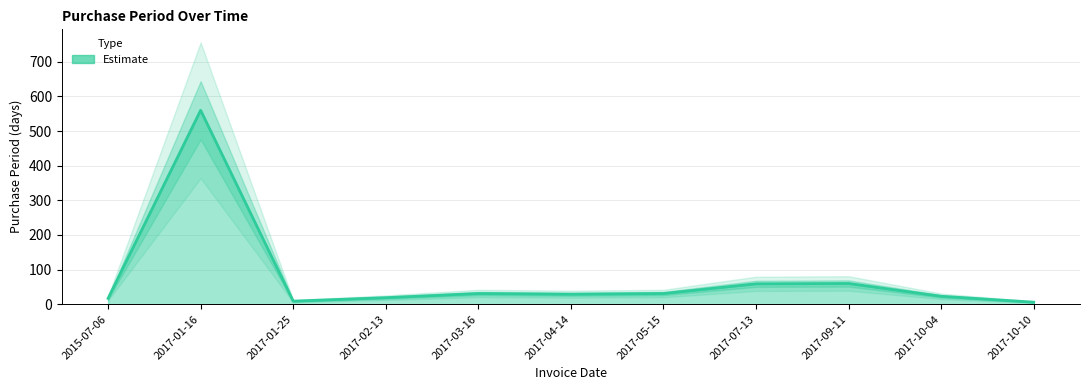

Count the number of data series in this chart.

1